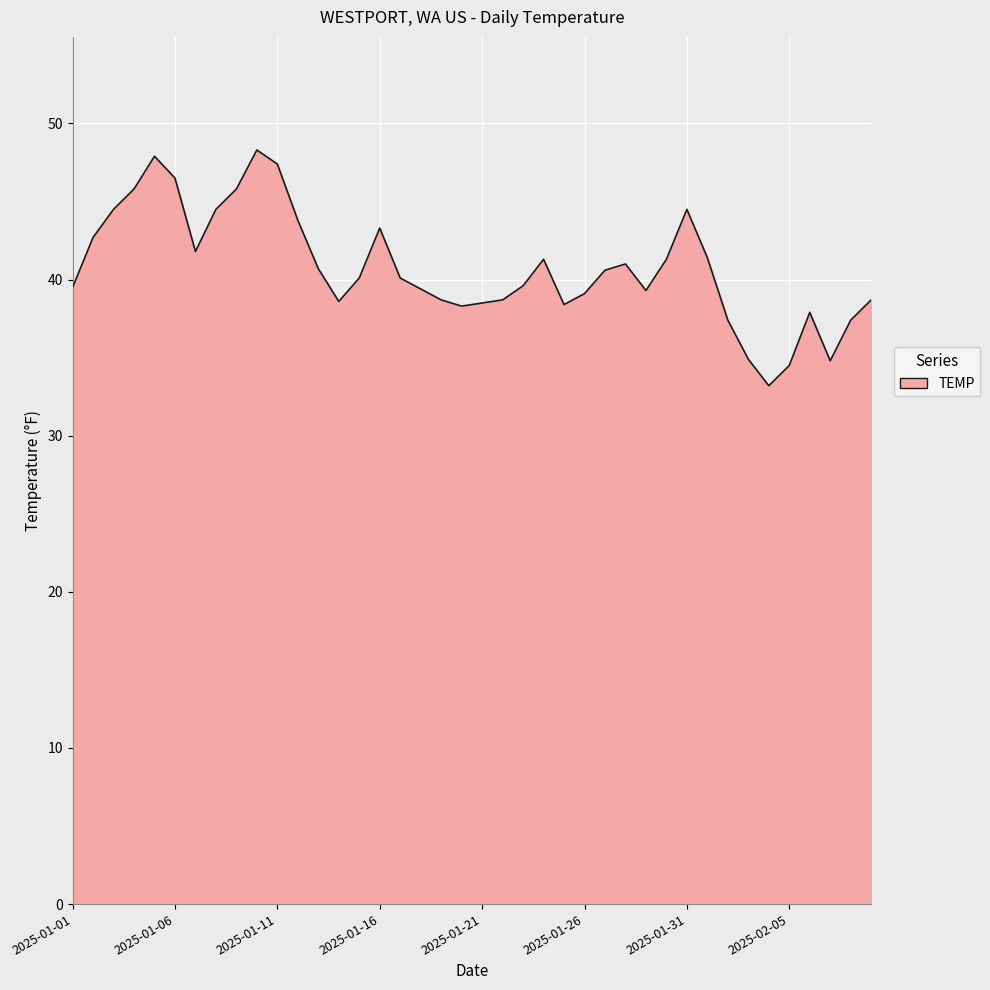

What is the smallest value displayed?

33.2